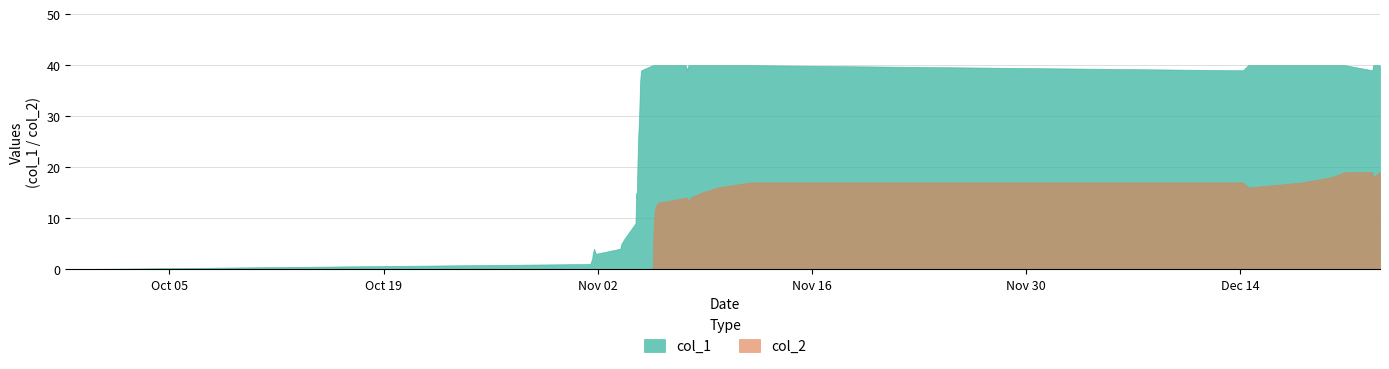

In col_2, how many points are lower than both neighbors (excluding endpoints)?

3